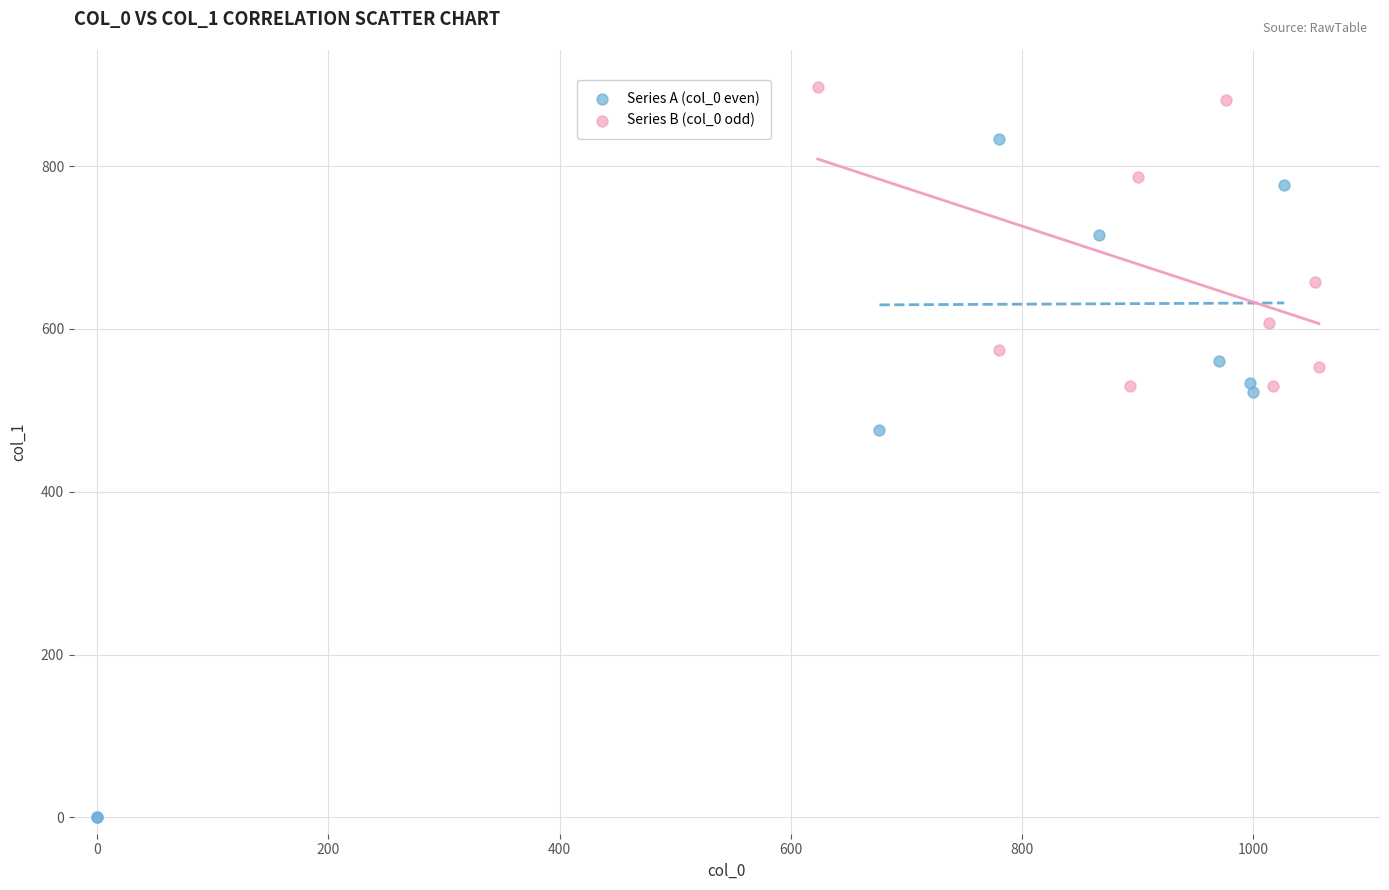

Which series reaches the minimum Y coordinate?

Series A (col_0 even)